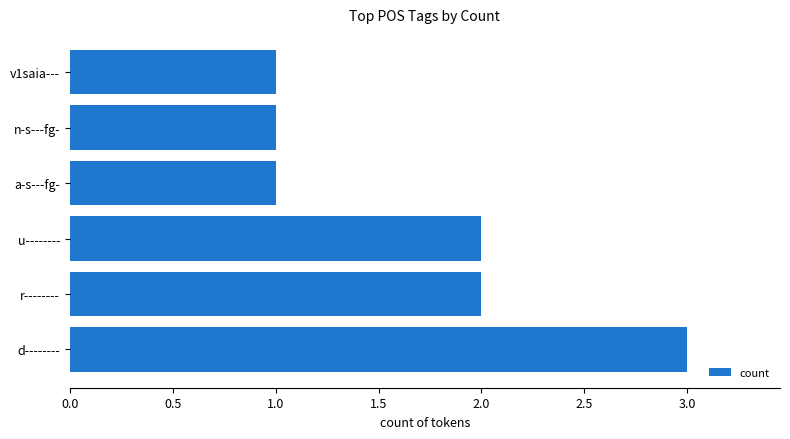

The value at r-------- is 2. True or false?

True